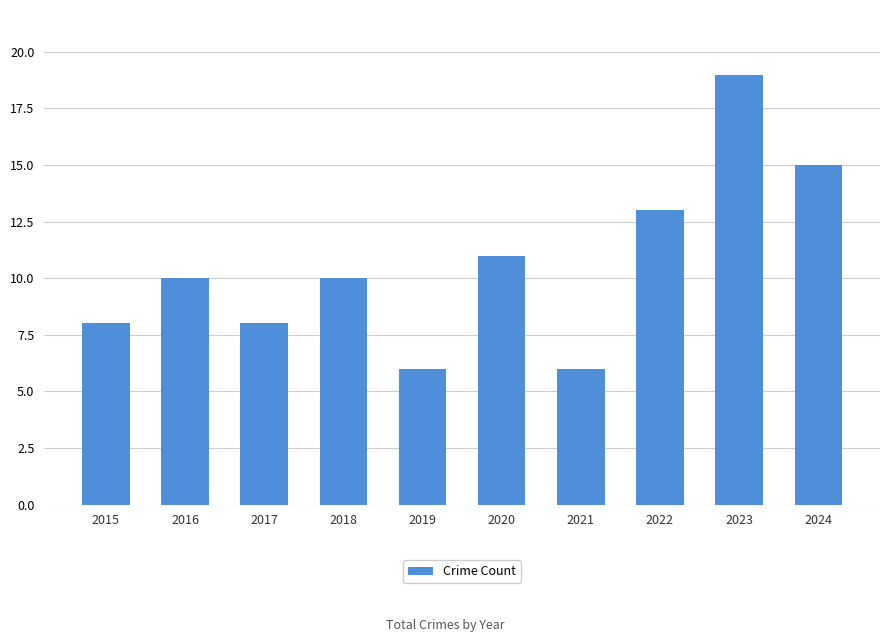

Does the chart contain stacked bars?

No